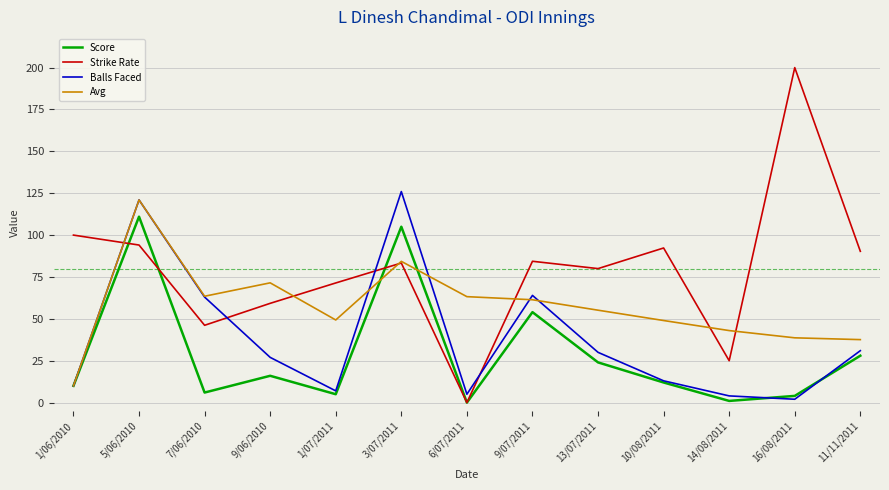

Where do Score and Strike Rate first cross each other?

1/06/2010 and 5/06/2010